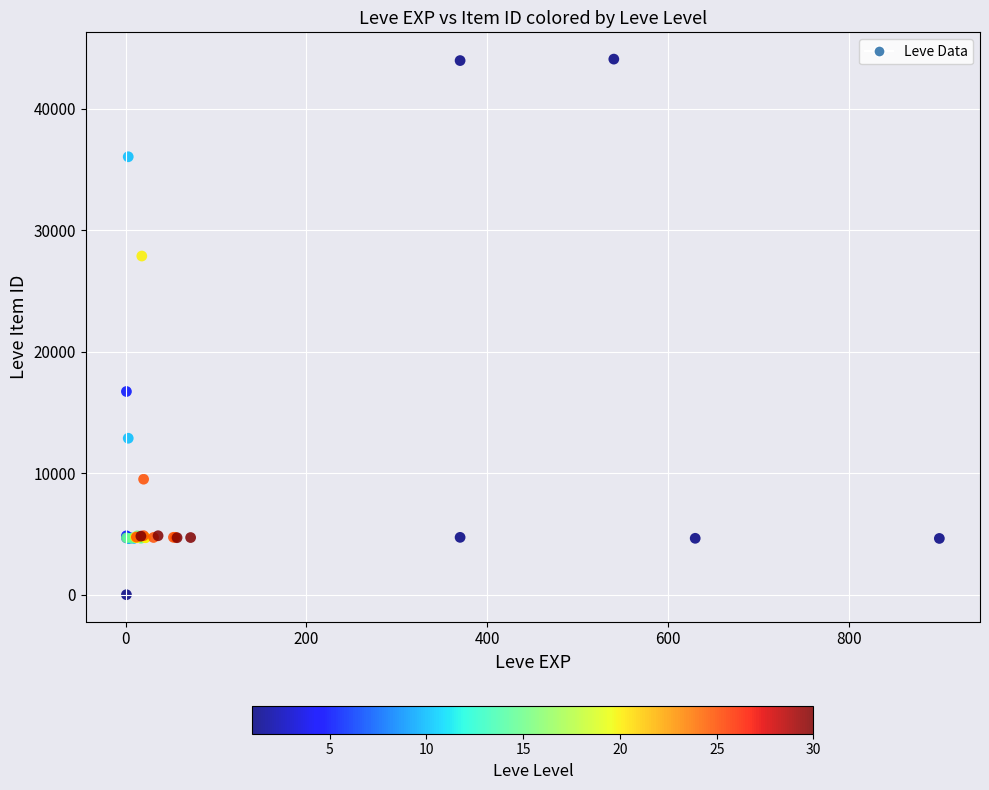

What Y value in the scatter plot is closest to 22050?

16734